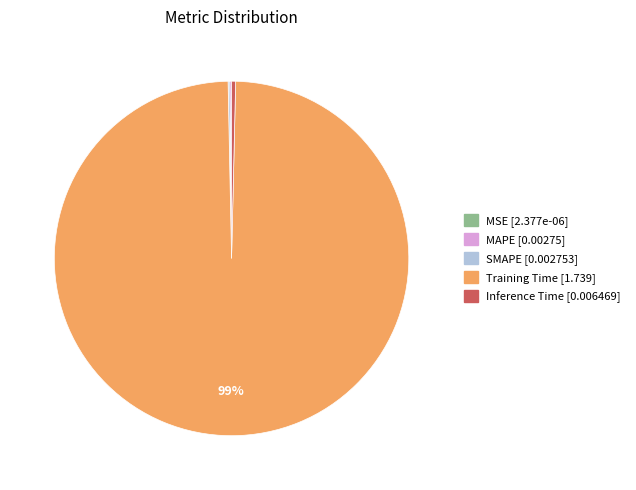

Which slice is the largest?

Training Time